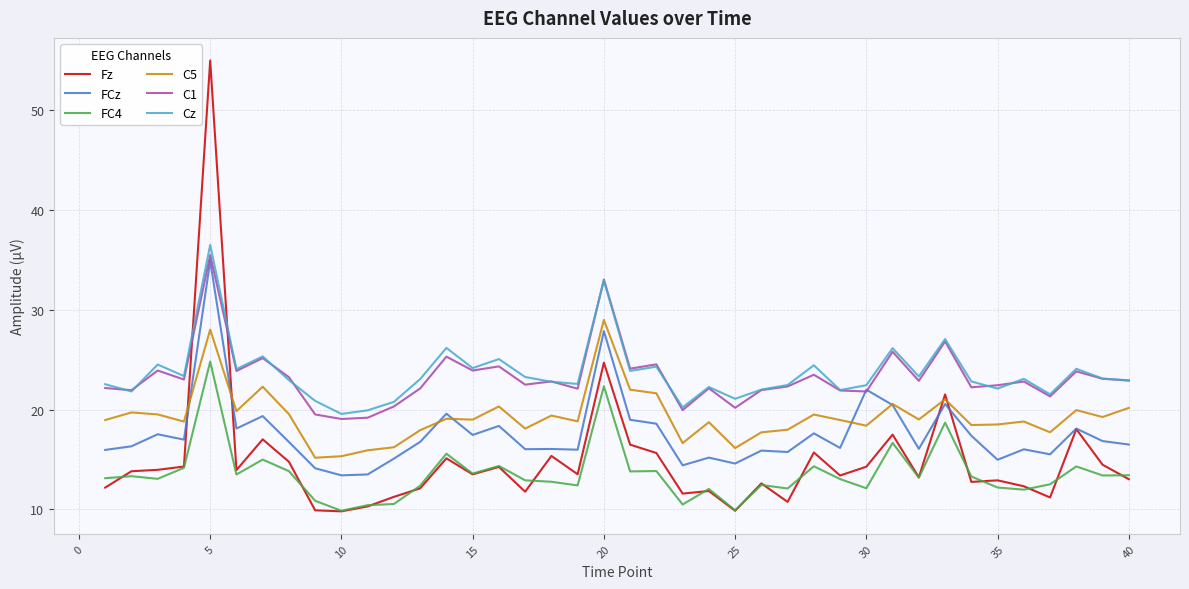

True or false: C5 and Cz intersect in this chart.

False